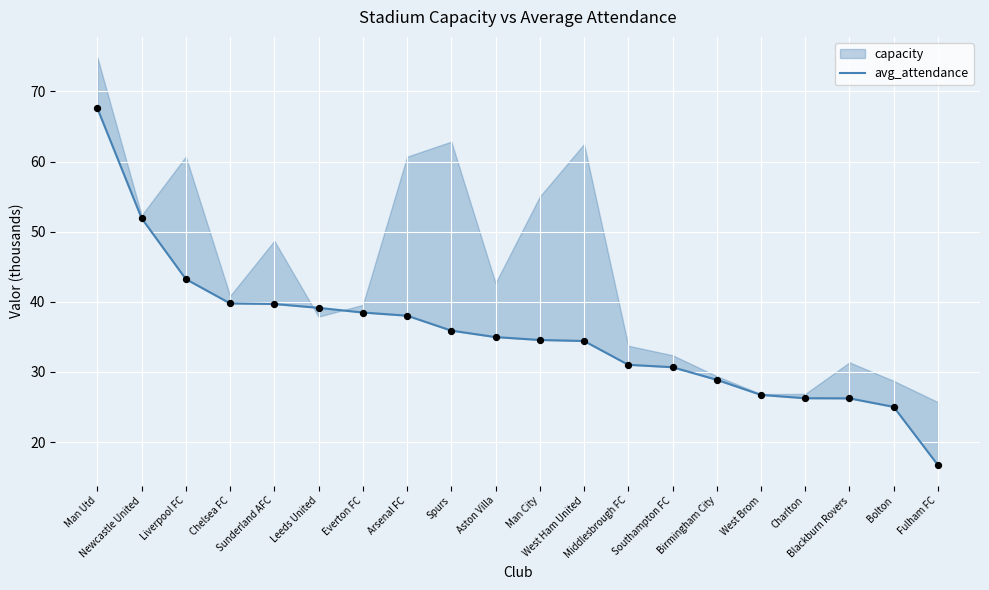

What is the change in value from West Brom to Blackburn Rovers?

-0.5